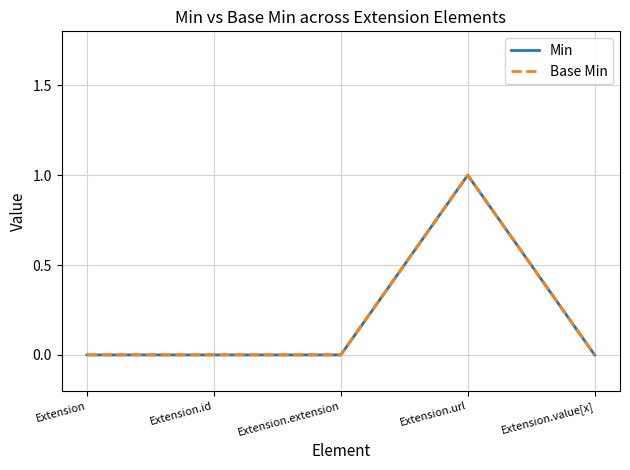

Does the chart display data point markers on the line(s)?

No